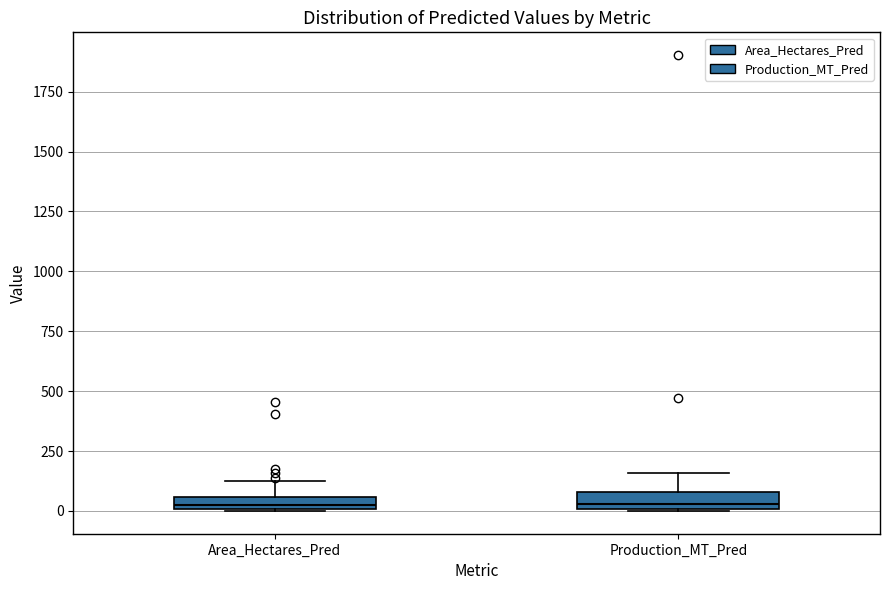

Where is the lower edge of the box for Area_Hectares_Pred on the y-axis? The values are not printed on the chart, so give them approximately, as read against the axis.

0